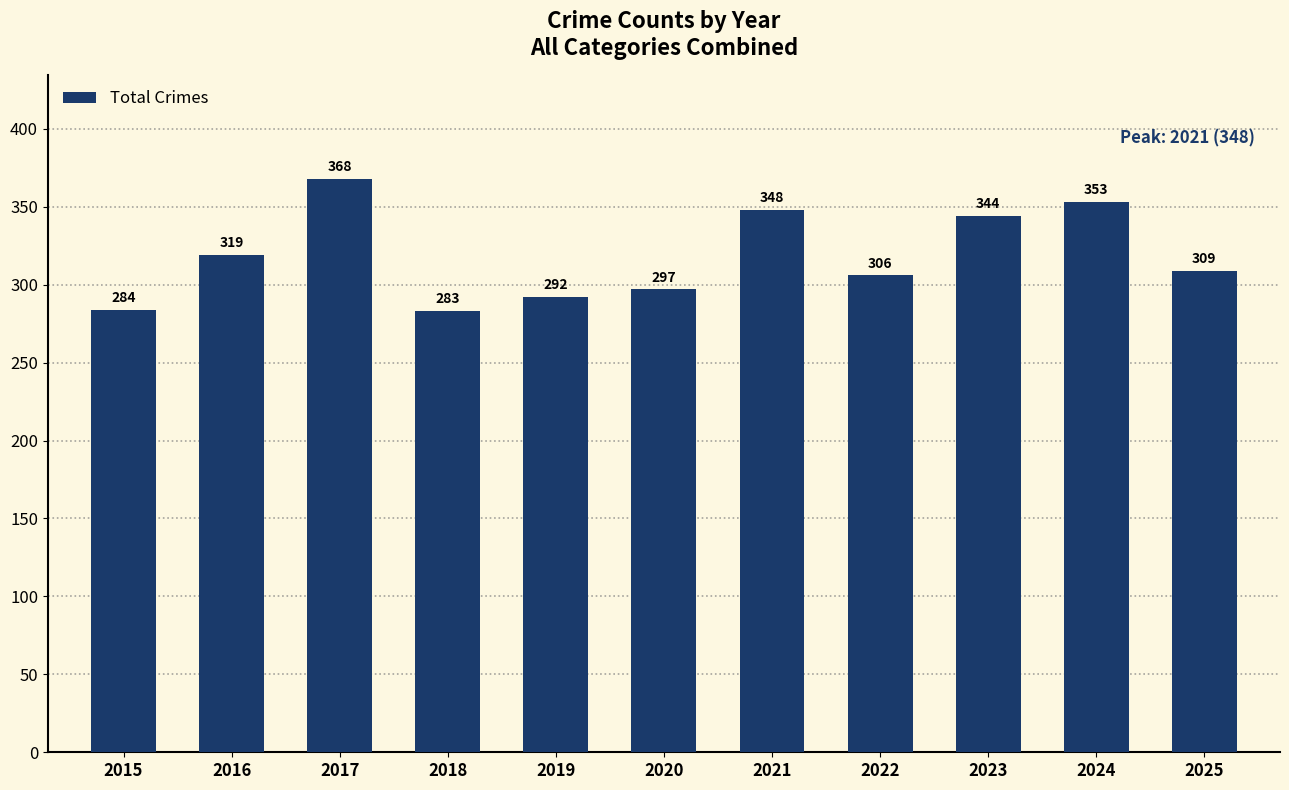

Rank the categories by value from highest to lowest.

2017, 2024, 2021, 2023, 2016, 2025, 2022, 2020, 2019, 2015, 2018